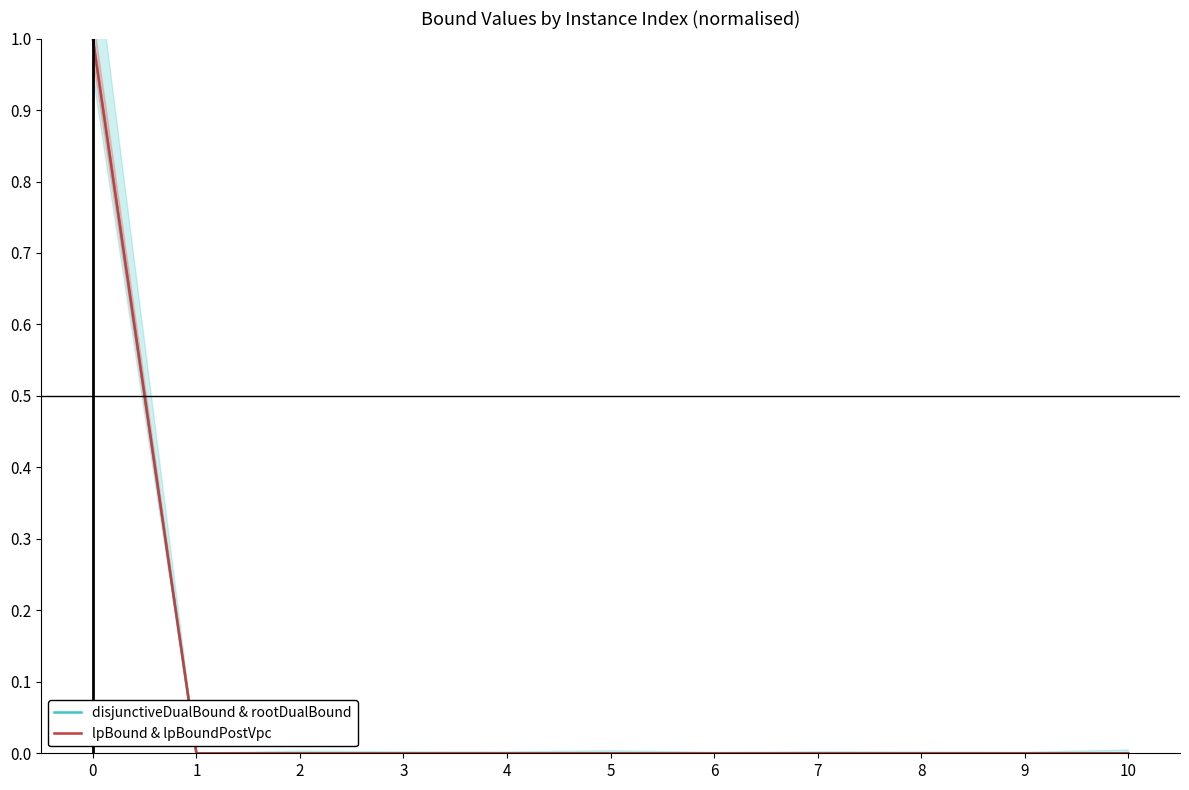

Reading left to right, what are all the values shown in this chart?

disjunctiveDualBound & rootDualBound: 1.0	0.0	0.0	0.0	0.0	0.0	0.0	0.0	0.0	0.0	0.0
lpBound & lpBoundPostVpc: 1.0	0.0	0.0	0.0	0.0	0.0	0.0	0.0	0.0	0.0	0.0